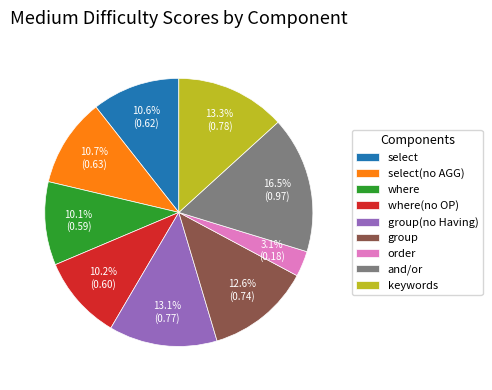

What percentage is the where slice, to the nearest percent?

10%